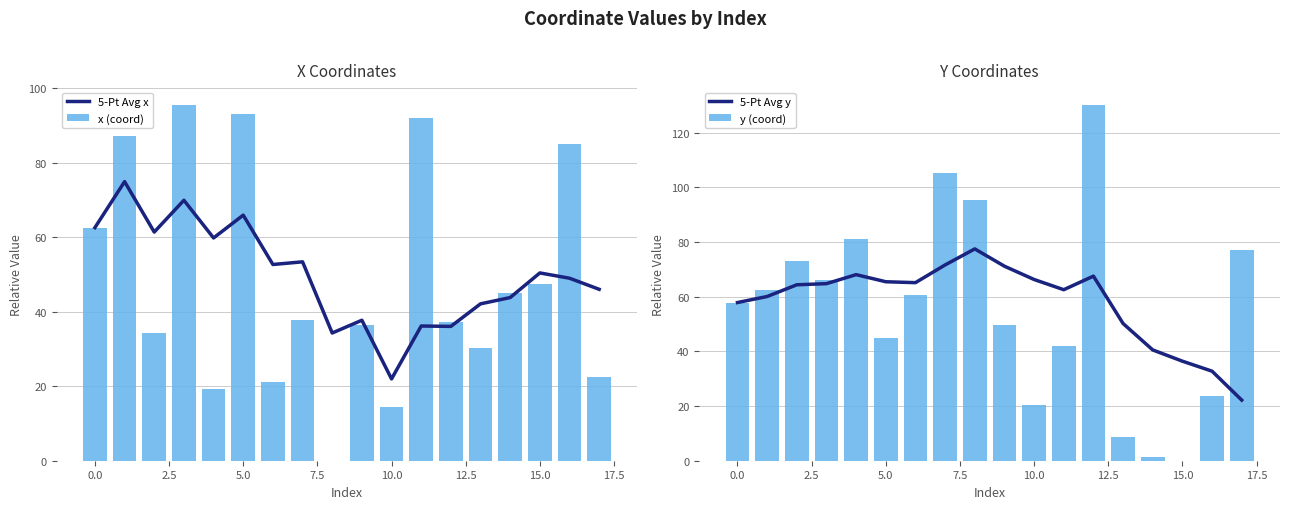

What is the label of the 15th bar from the left?

14